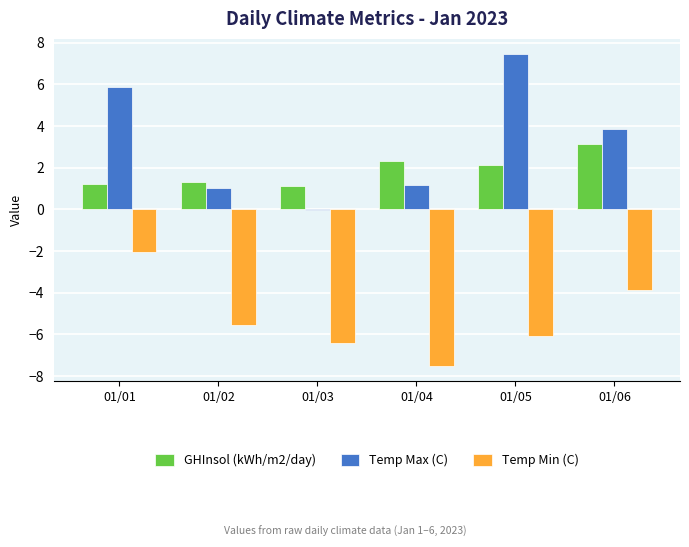

What is the total value across all series at 01/06?

3.1